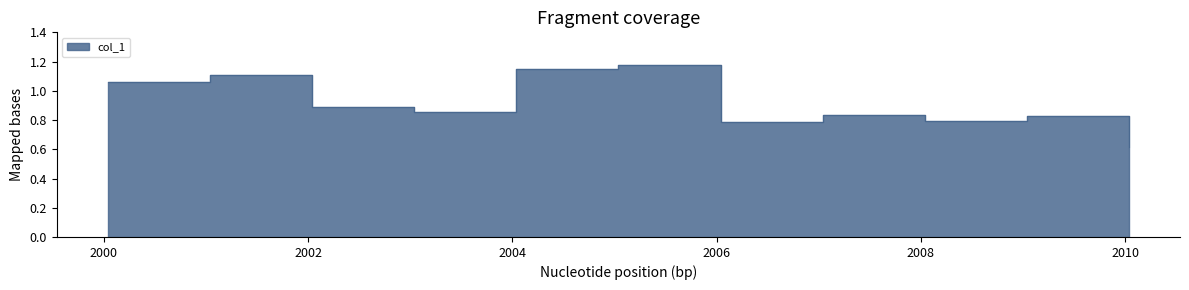

What is the label of the 8th point from the right?

2003-01-15